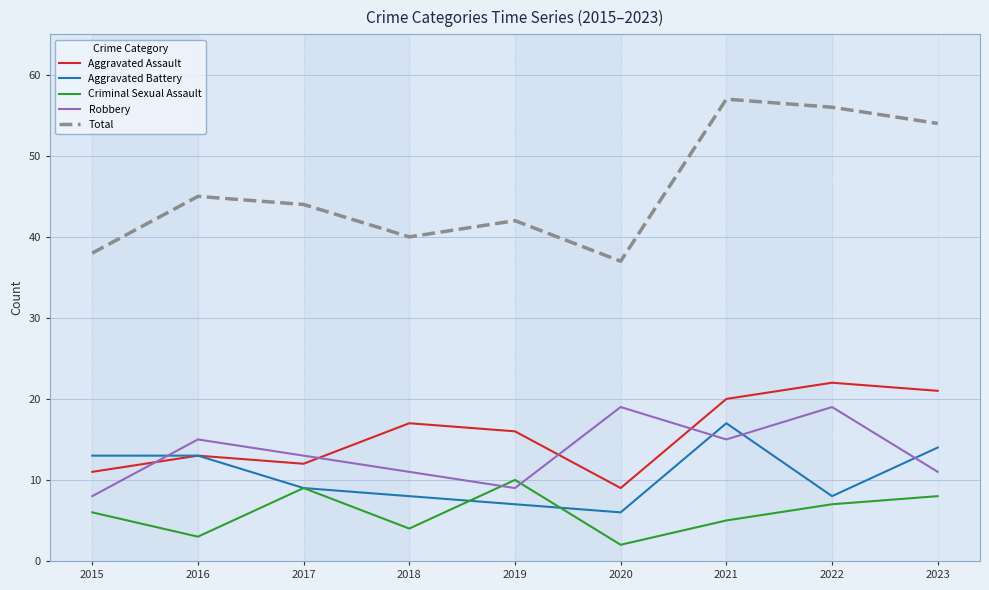

True or false: Total and Criminal Sexual Assault cross at least once.

False